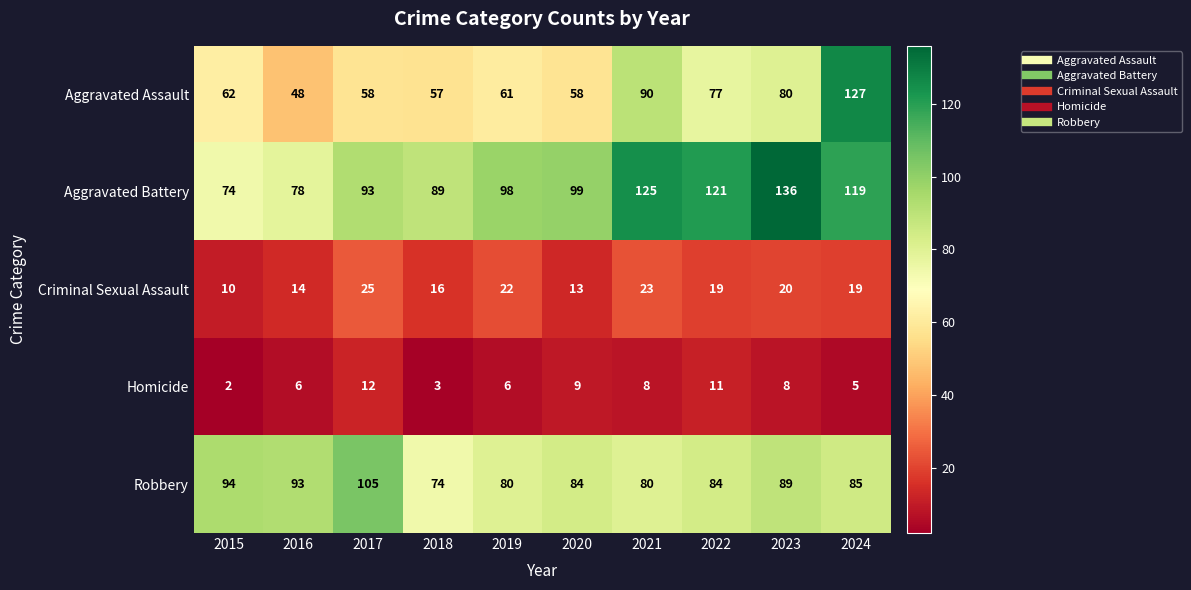

What is the difference between the maximum and minimum values in the Criminal Sexual Assault series?

15